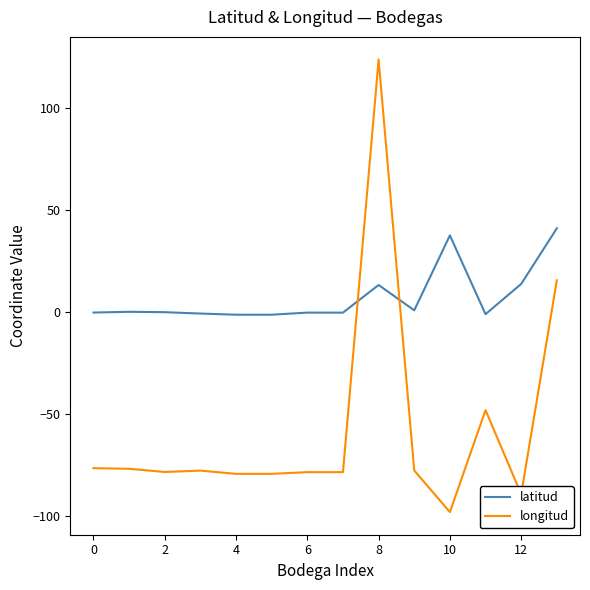

Does the chart display data point markers on the line(s)?

No